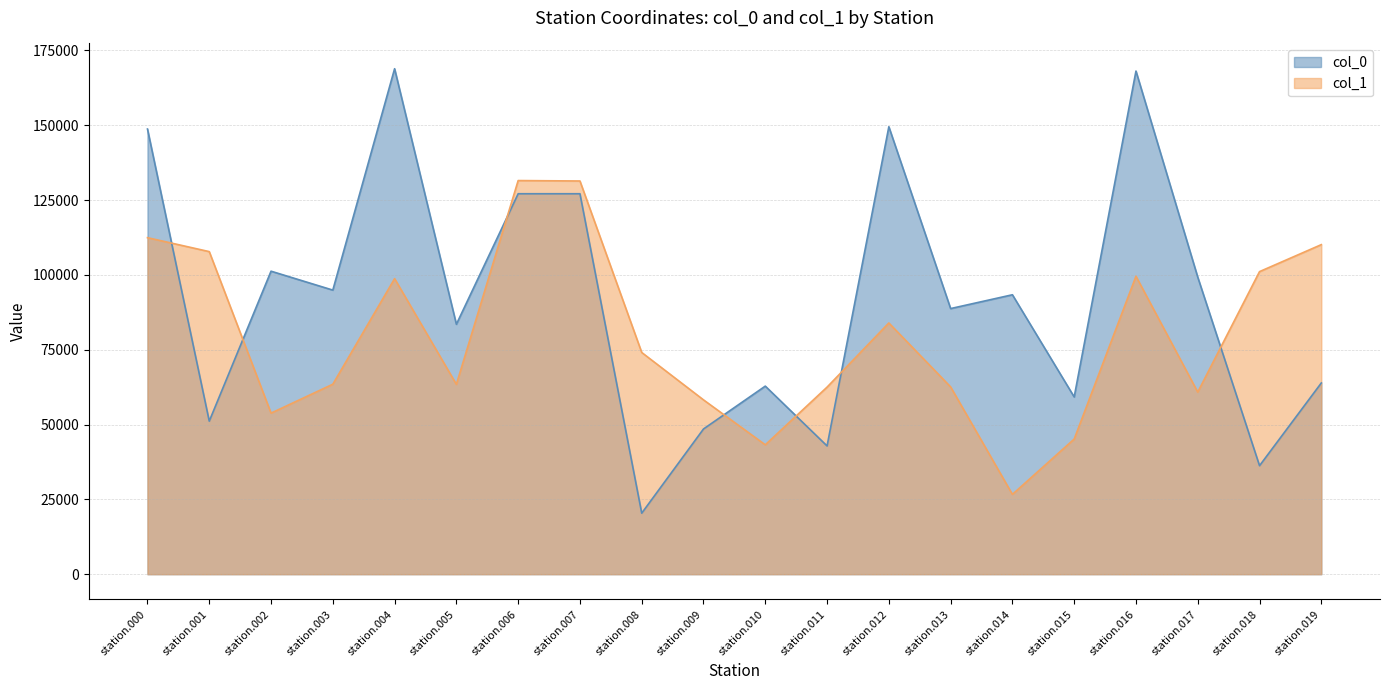

The value of col_1 at station.015 is 31046.8. True or false?

False